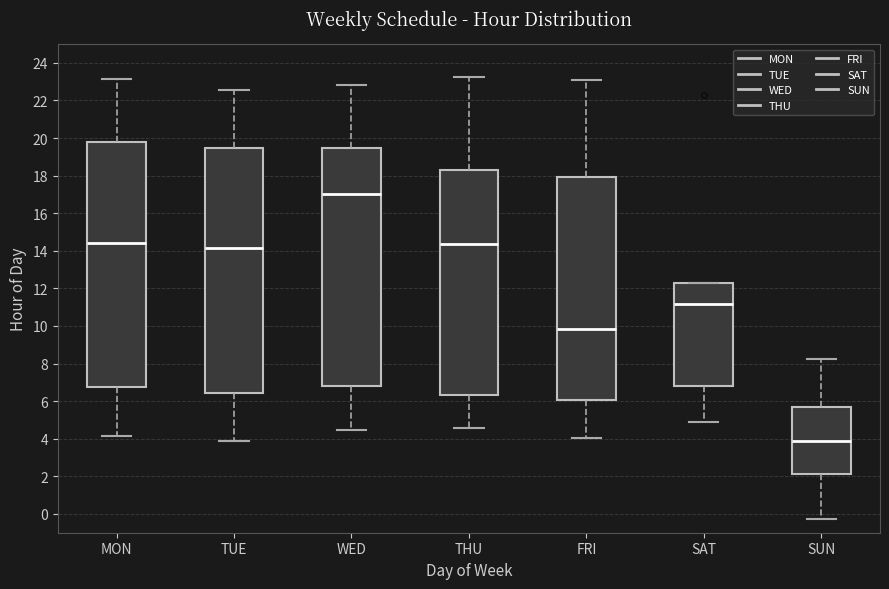

Which box's median line is the lowest?

SUN